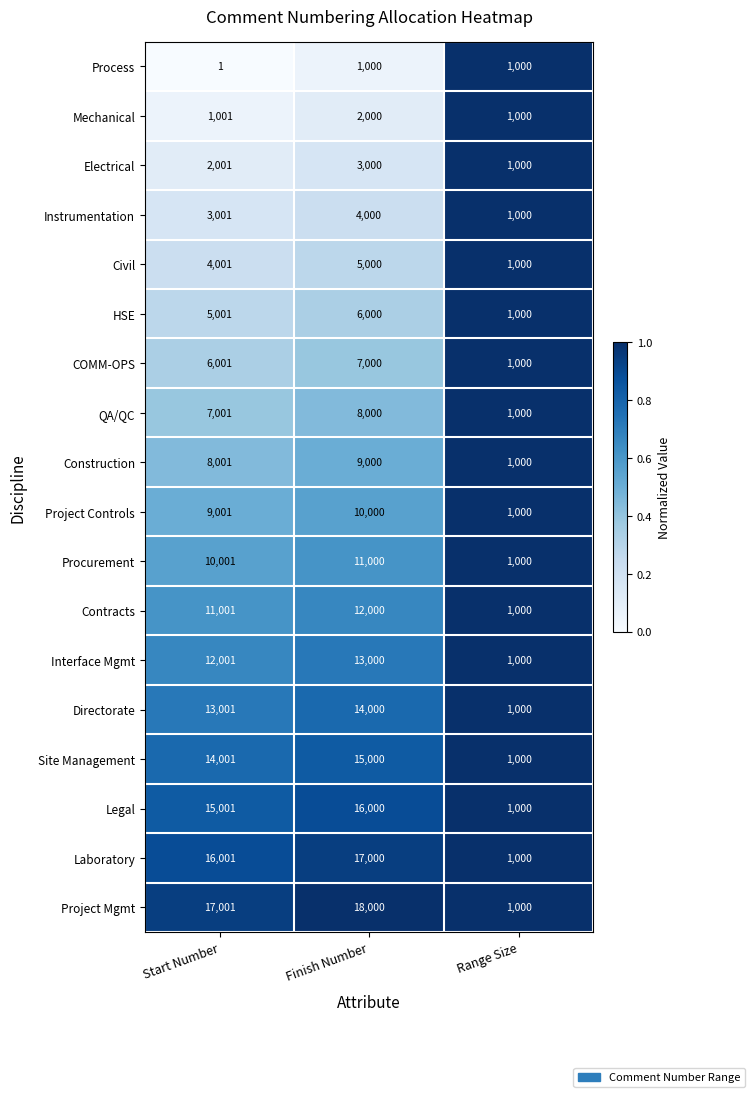

The Project Controls series shows 246 at Range Size. True or false?

False